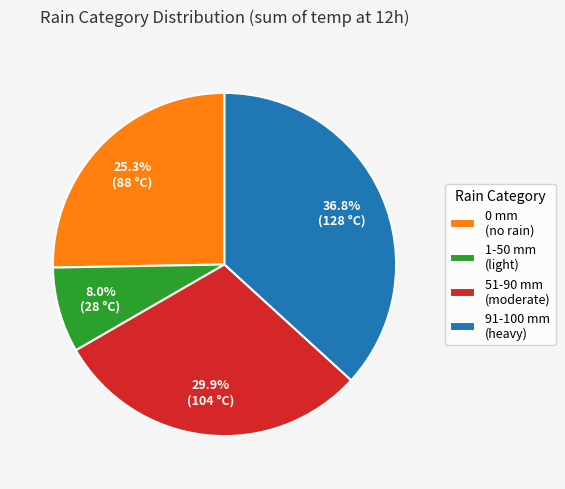

What is the ratio of the value at 1-50 mm (light) to the value at 51-90 mm (moderate)?

0.3